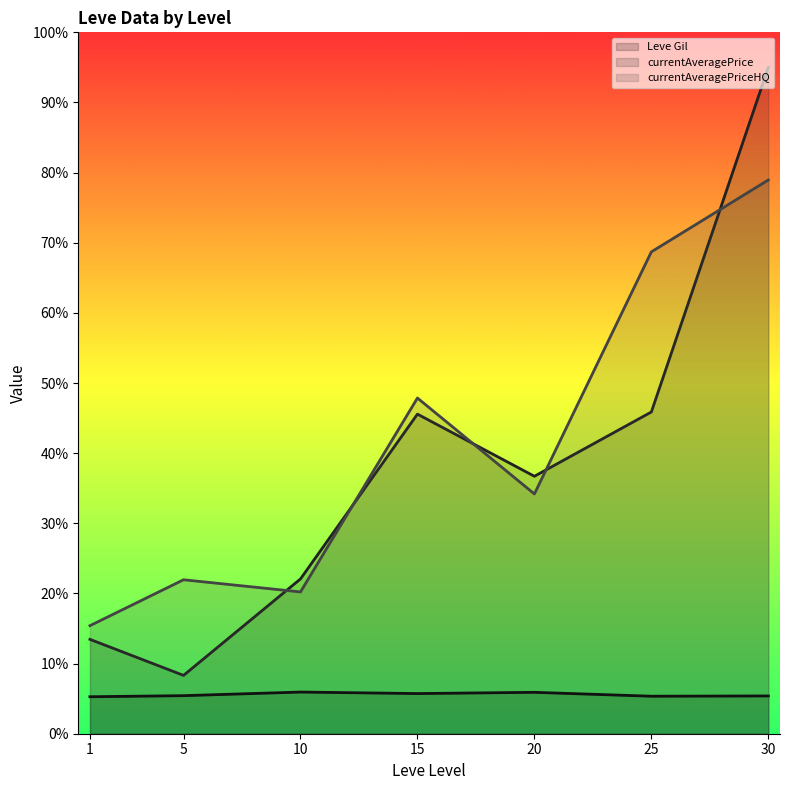

What is the value of the Leve Gil (line) point at the 2nd from the left?

5.4